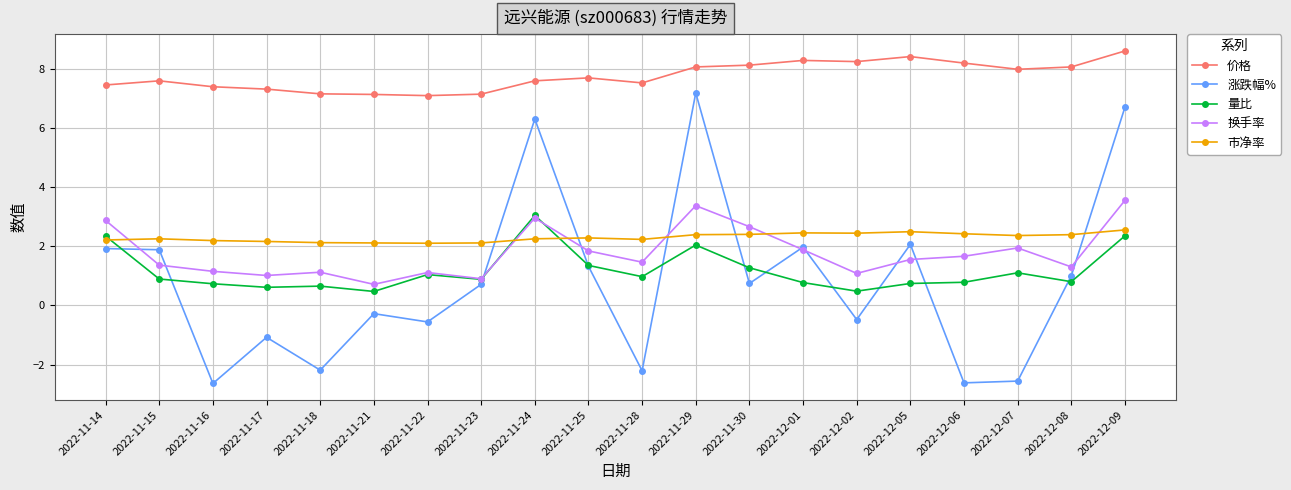

How many interior local valleys does the 涨跌幅% series have?

7